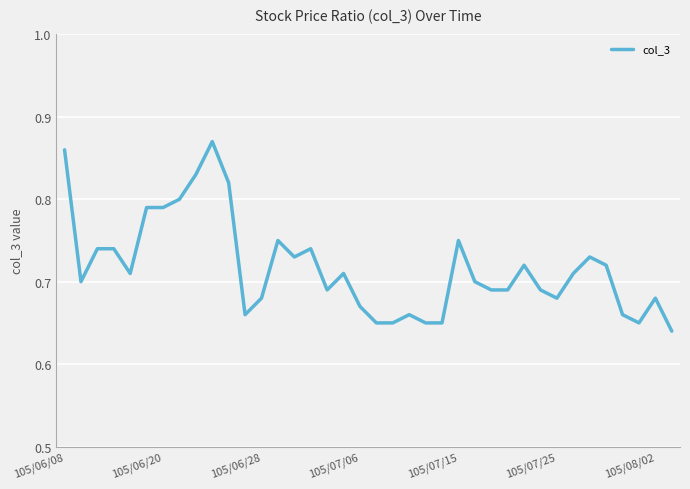

The chart shows a value of 1.4 at 105/06/08. True or false?

False